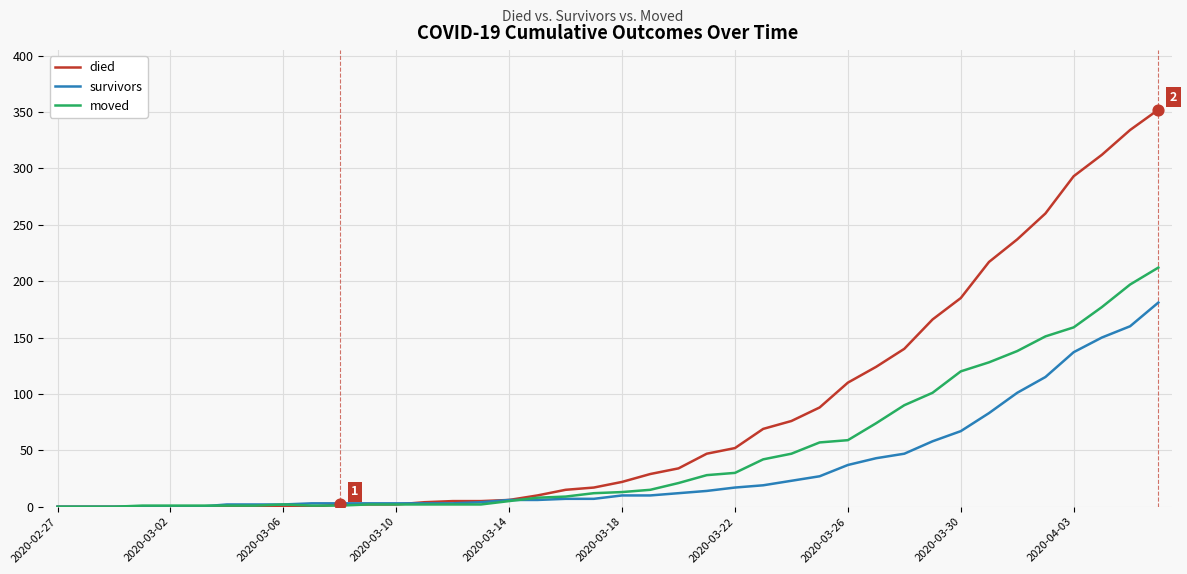

Which series has the largest total across all categories?

died